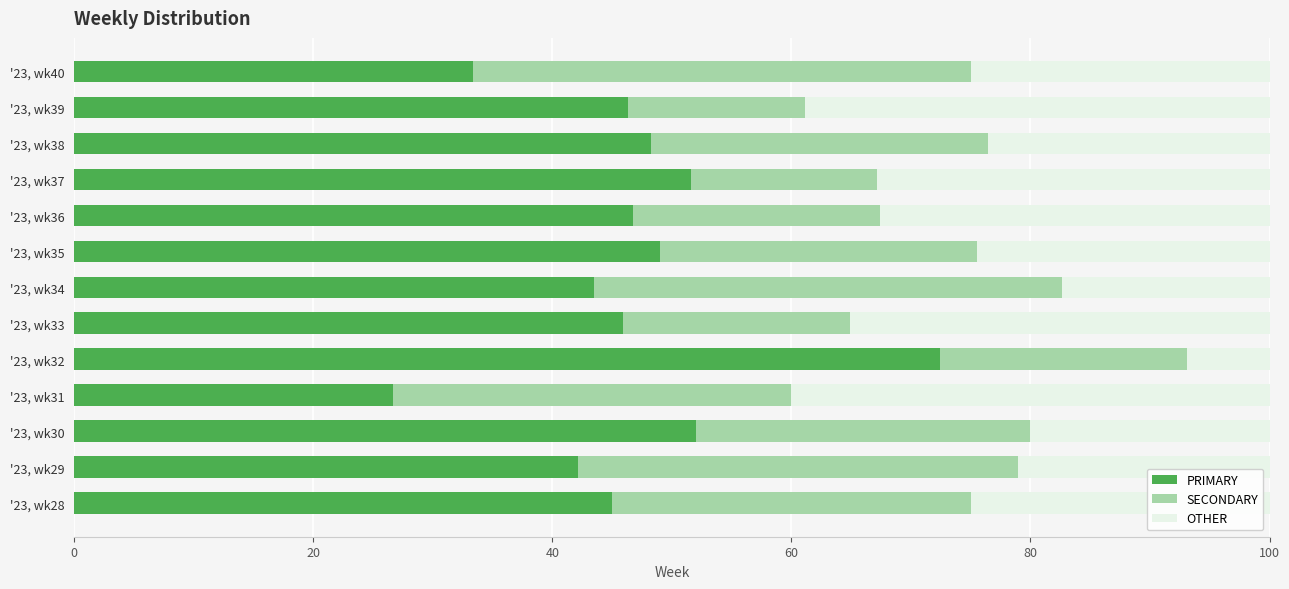

Which category has the lowest value in the PRIMARY series?

'23, wk31